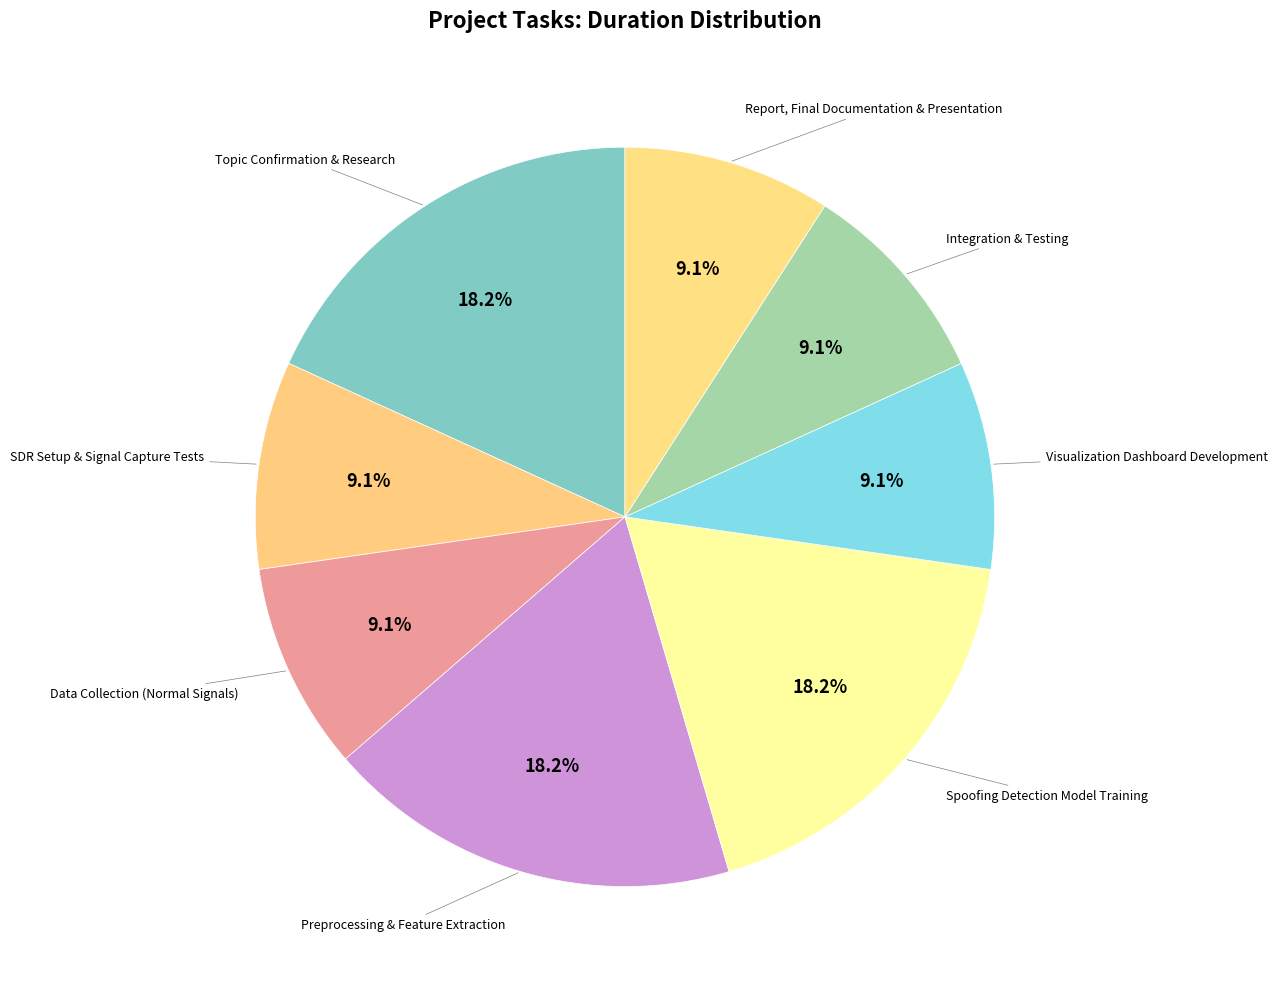

Count the number of slices in the pie.

8